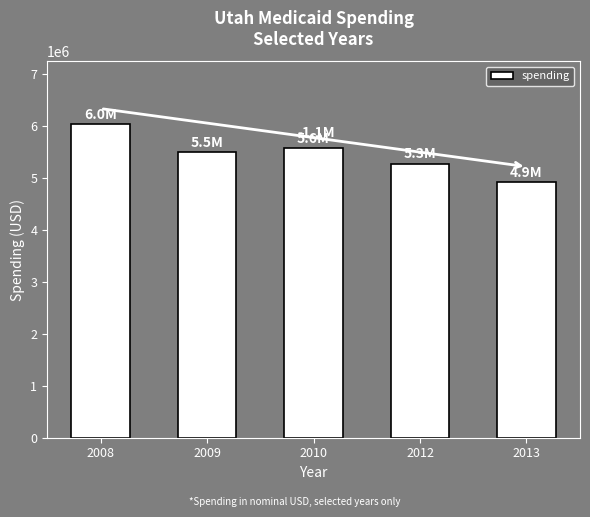

Is it true that the value at 2009 is 2118659?

False